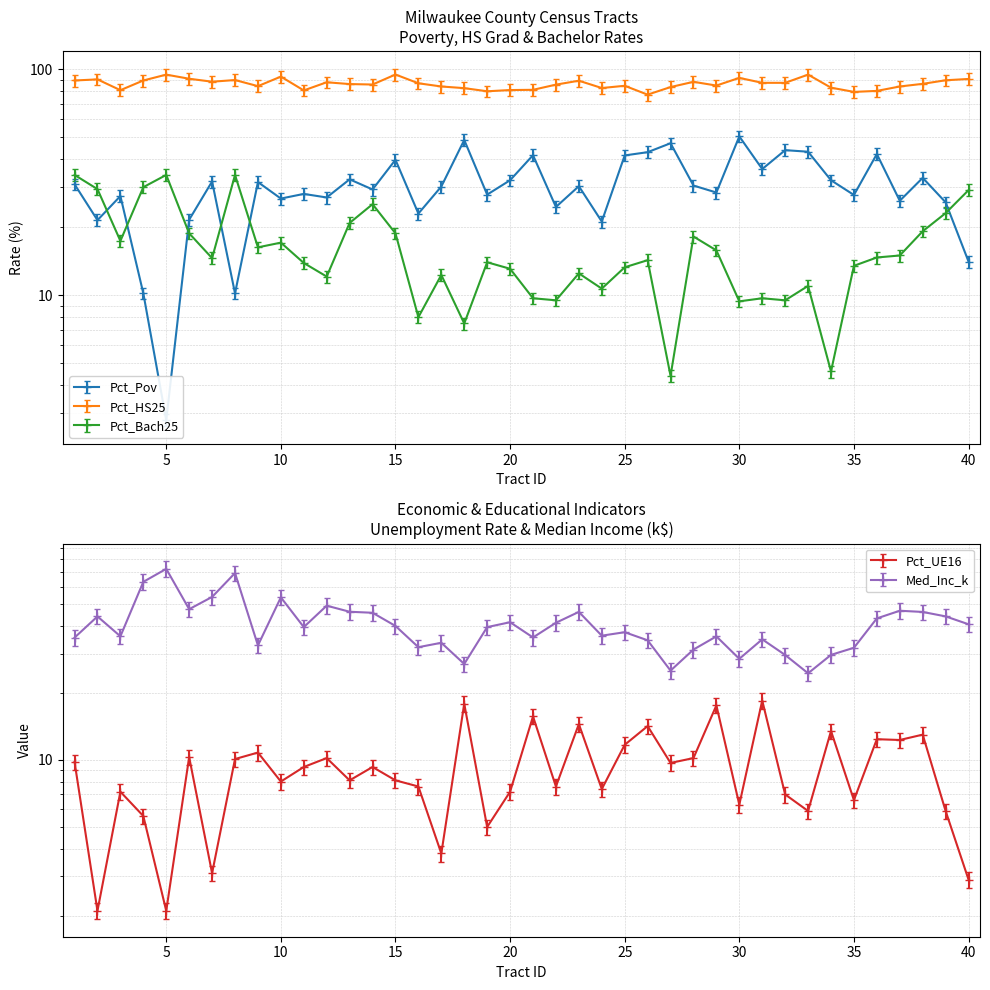

At which category is the sum across all series the highest?

8